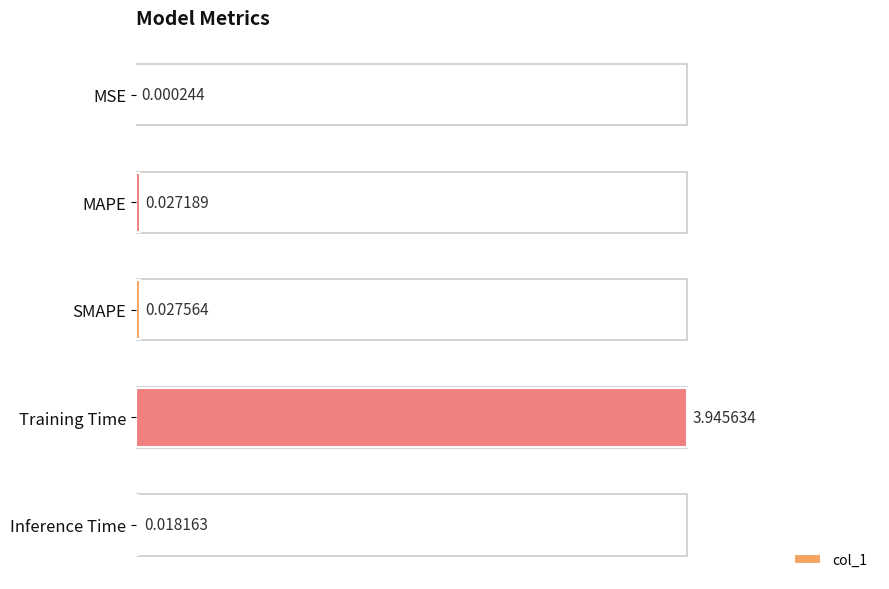

What is the sum of all values?

4.0